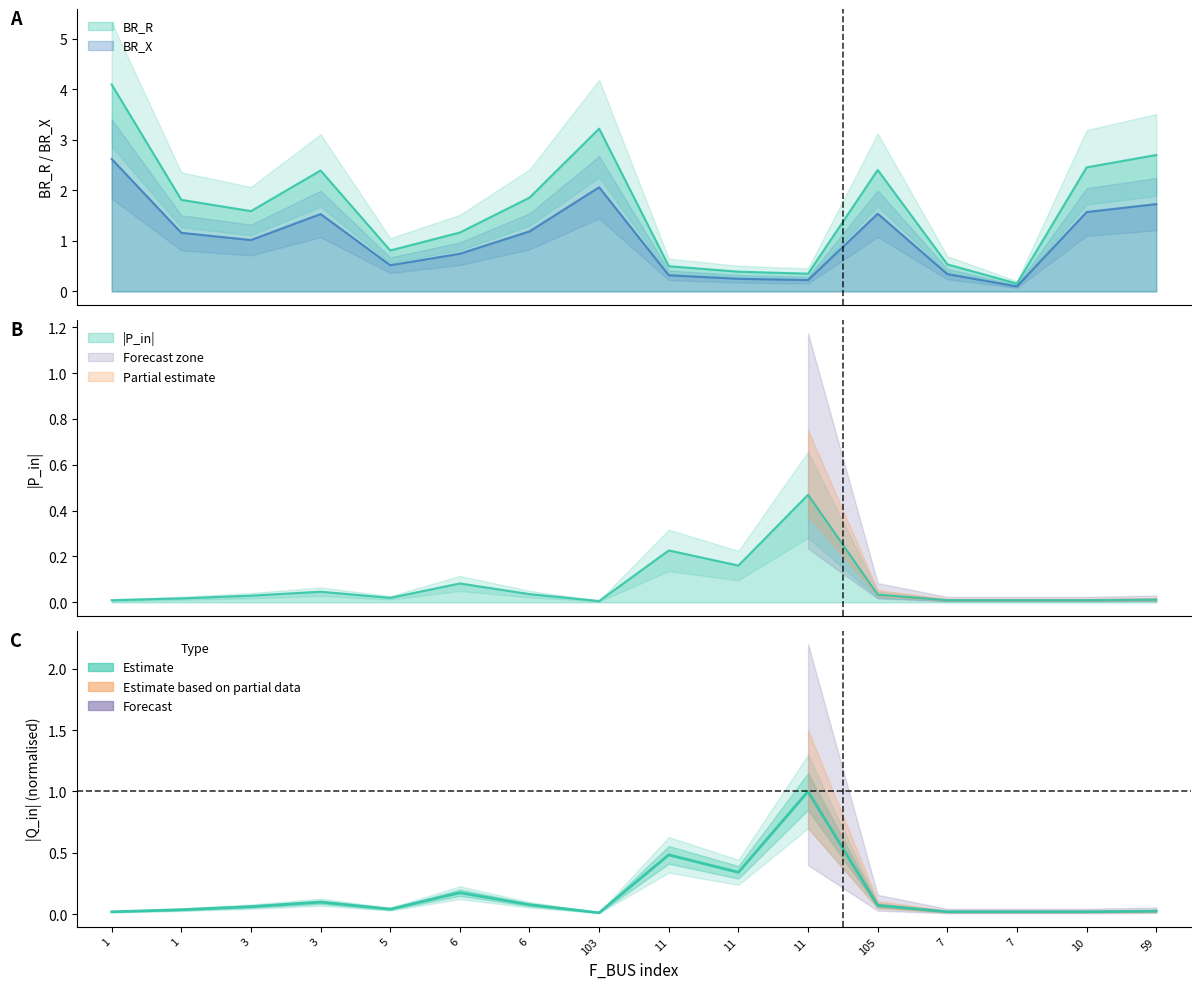

Which category has the lowest value in the BR_X series?

7